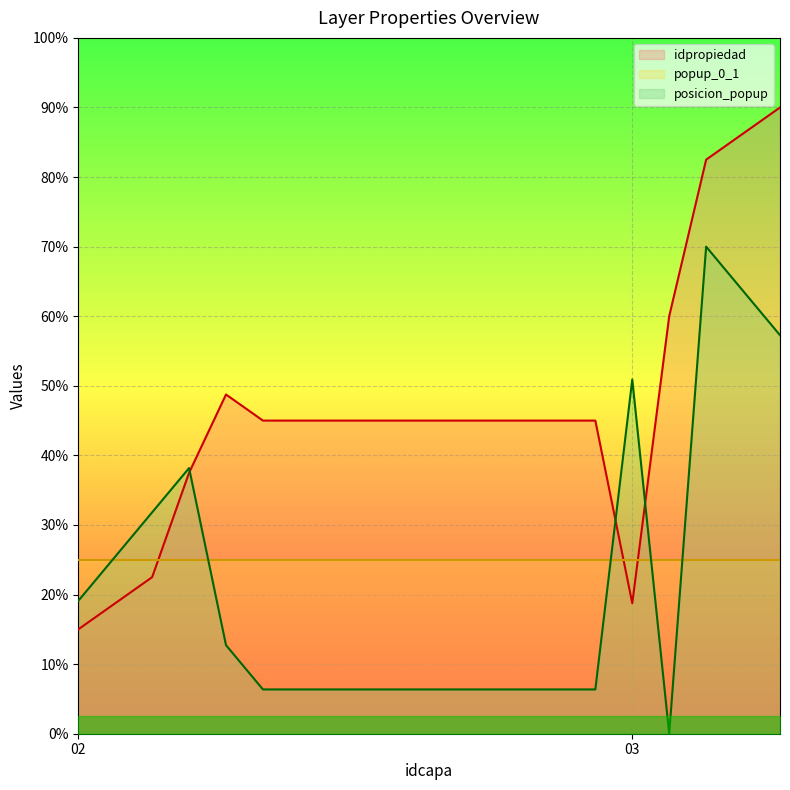

Which label corresponds to the smallest value in the chart?

03